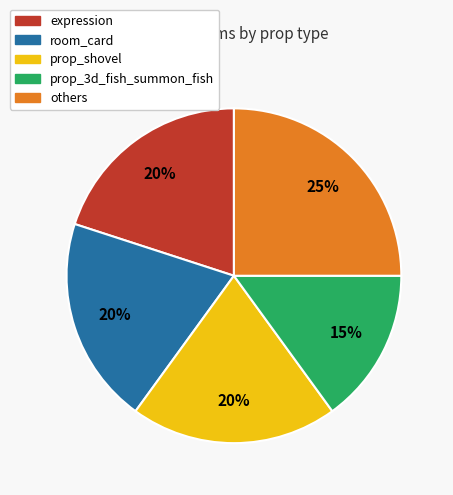

Is there a majority slice in this chart?

No